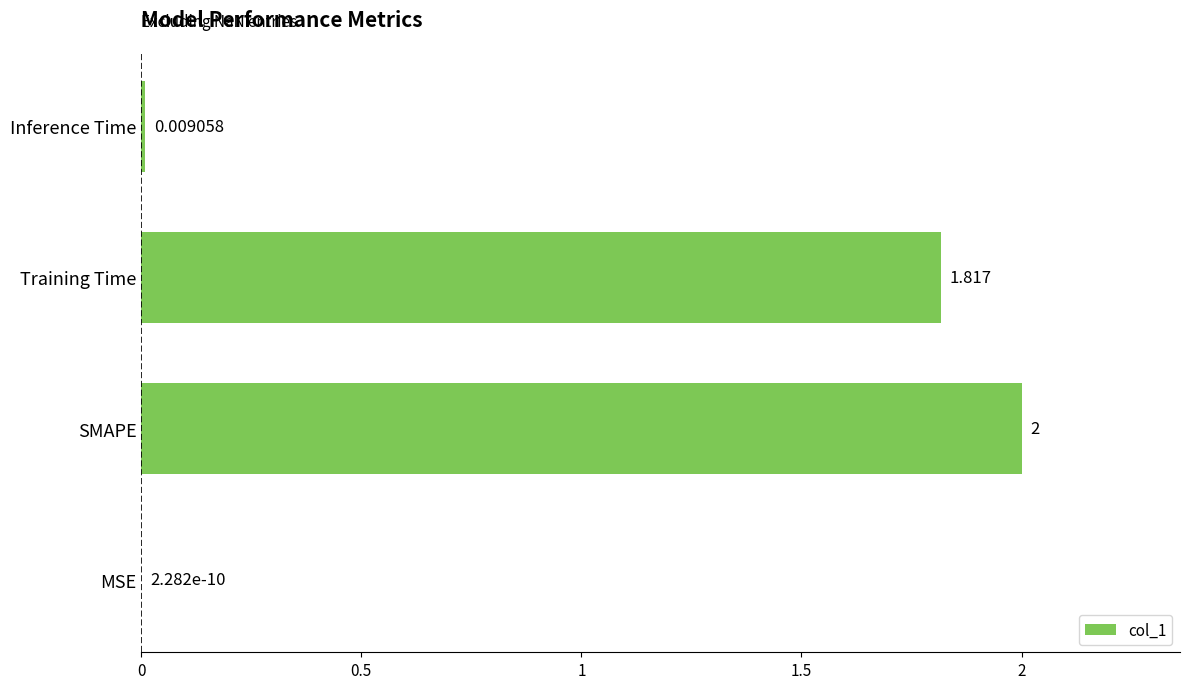

Count the number of categories in the chart.

4